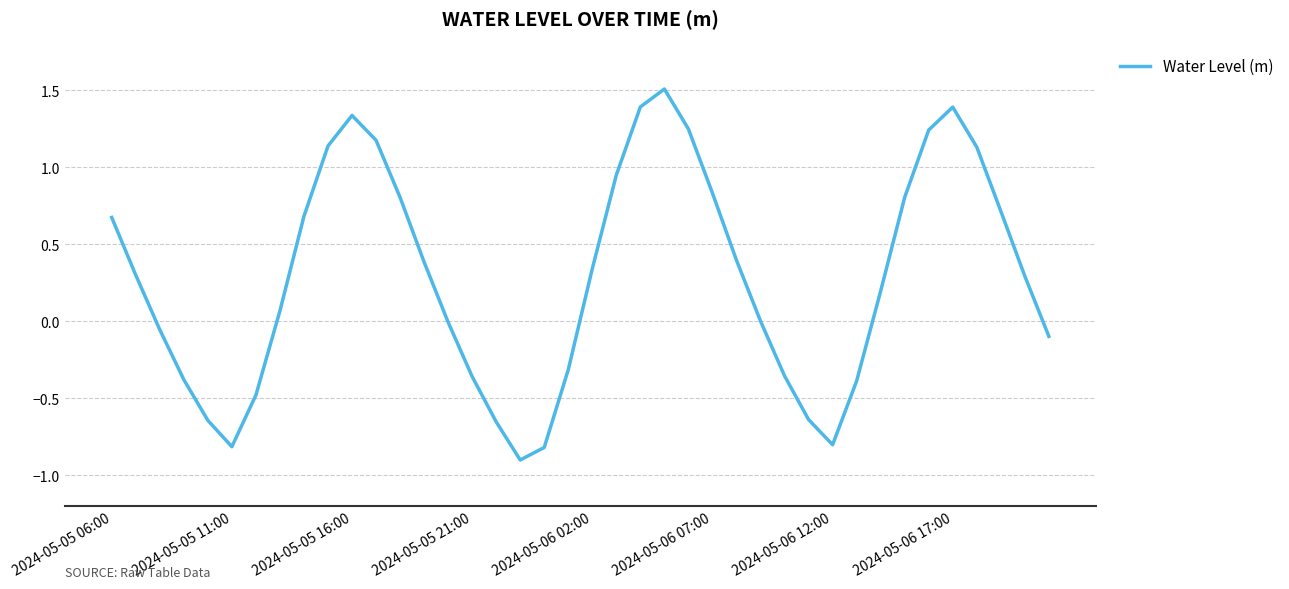

How many interior local peaks (higher than both neighbors) does the data have?

3